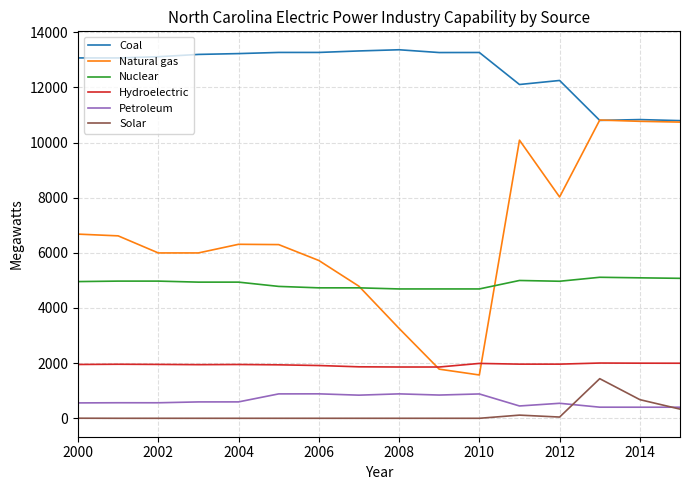

Which series has the largest total across all categories?

Coal